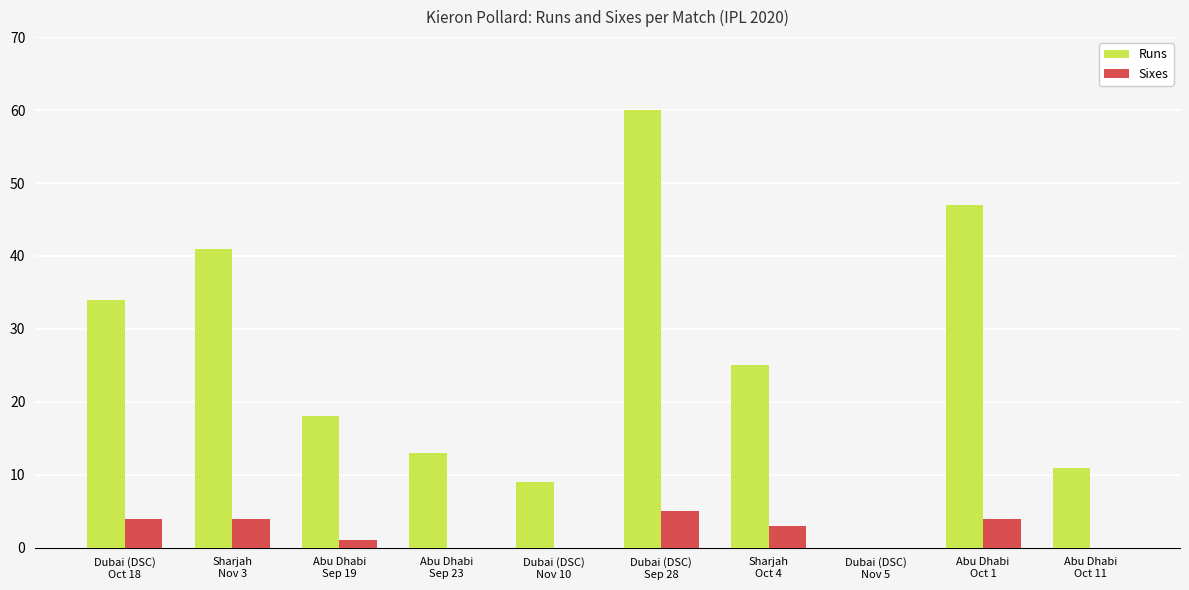

Which series has the largest total across all categories?

Runs